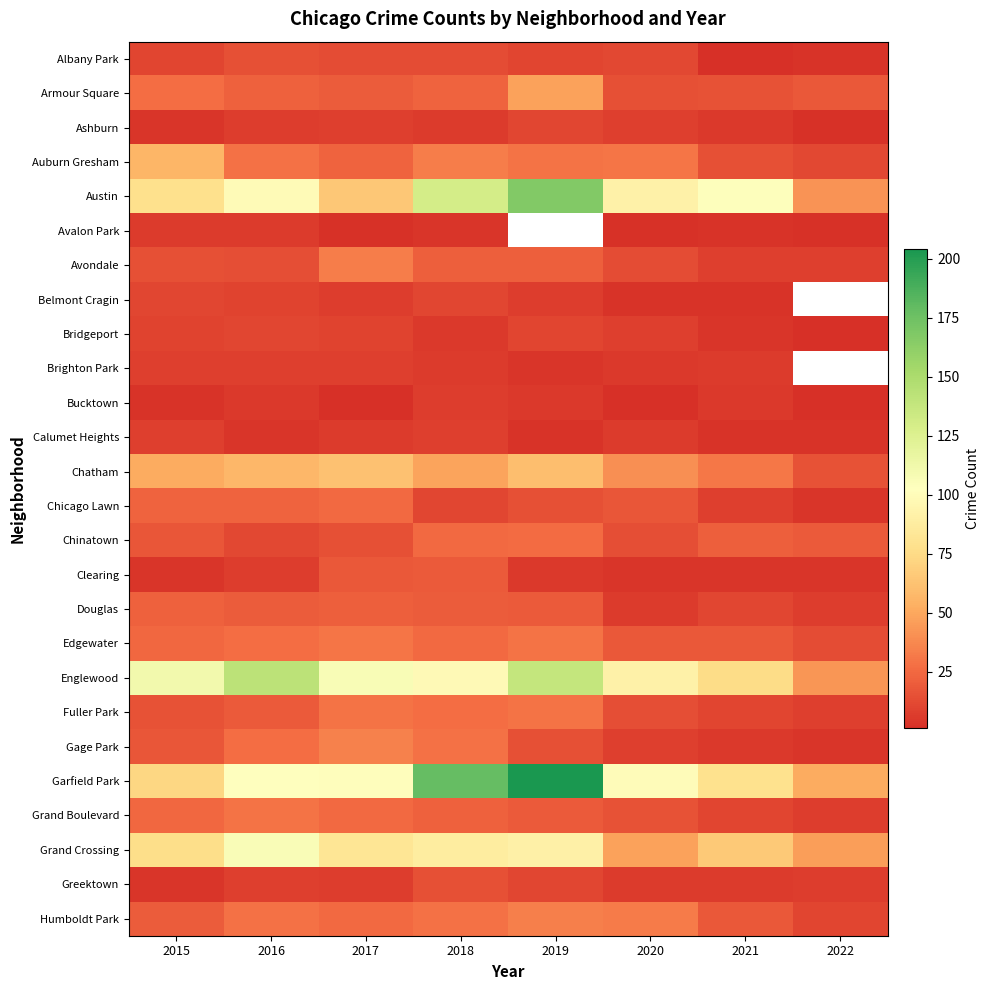

What is the greatest value displayed?

204.0